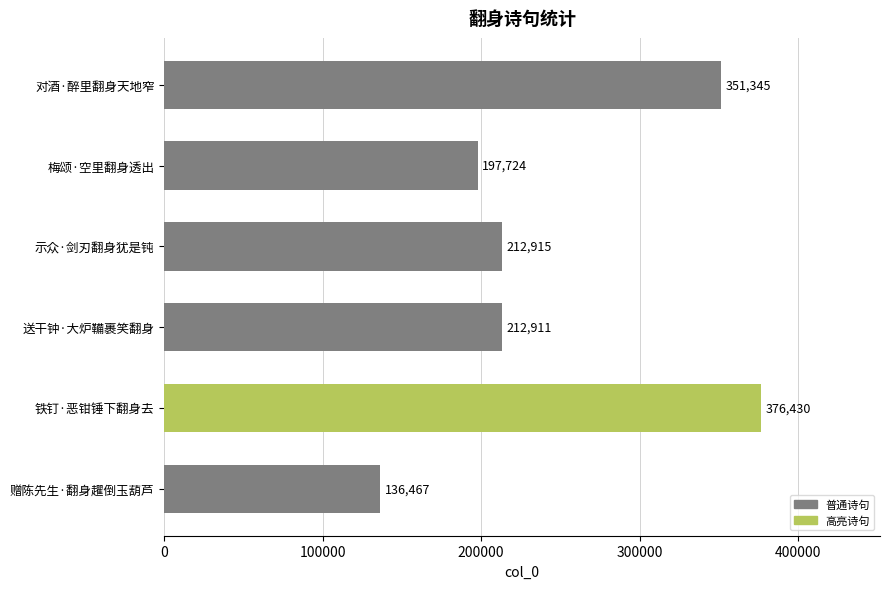

Which has a higher value, 梅颂·空里翻身透出 or 对酒·醉里翻身天地窄?

对酒·醉里翻身天地窄